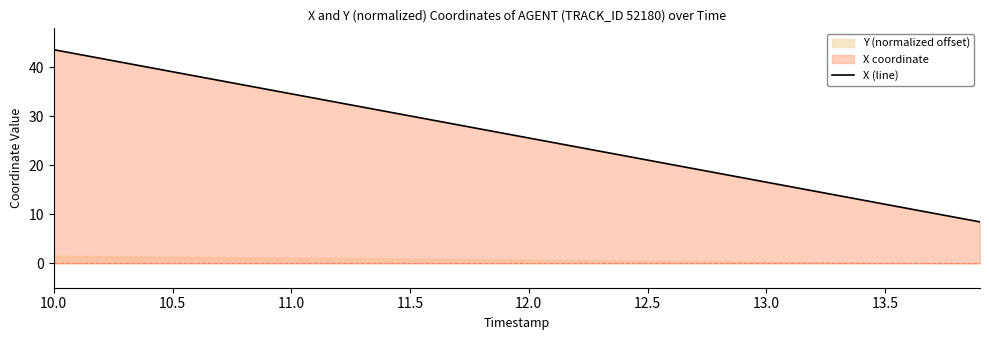

Is it true that X (line) equals 21.1 at 12.5?

True